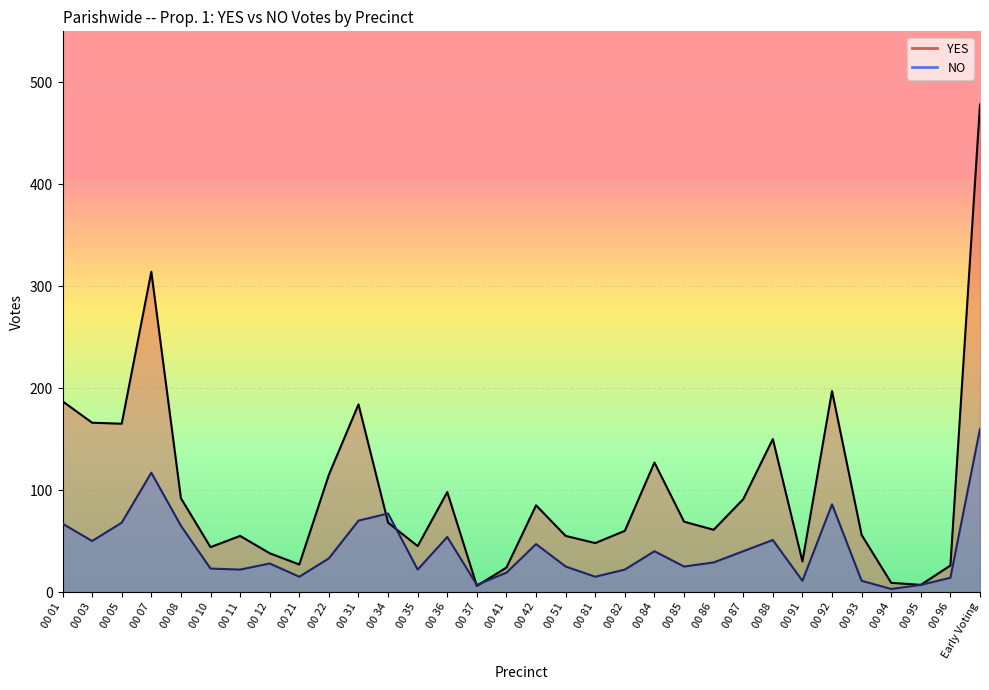

What is the smallest value displayed?

3